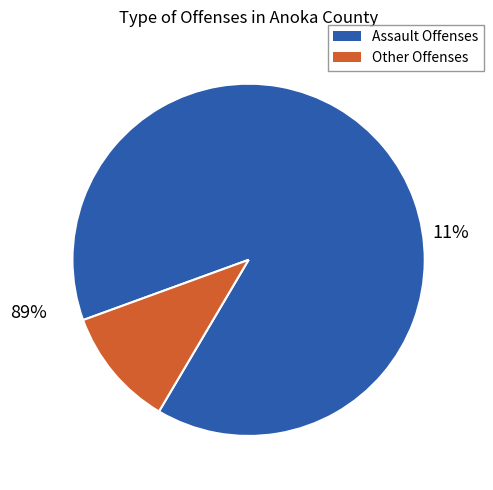

Is there any slice that represents more than half of the pie?

Yes